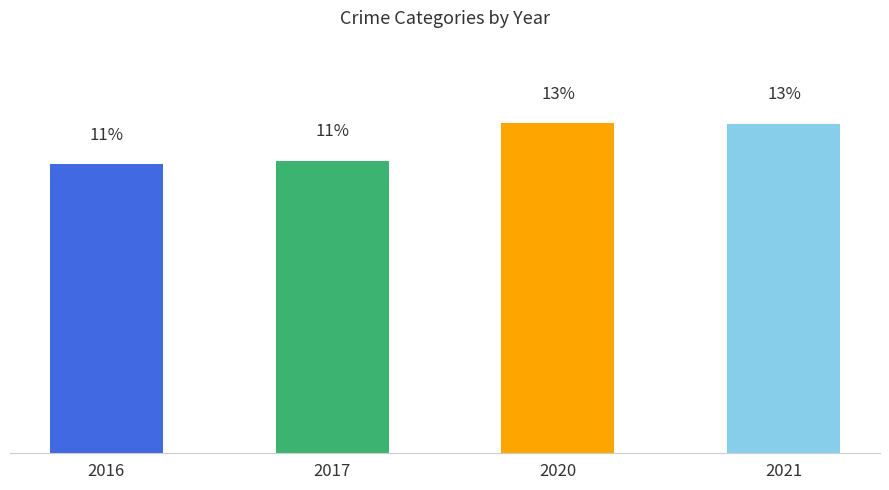

List the labels in order of value, largest first.

2020, 2021, 2017, 2016